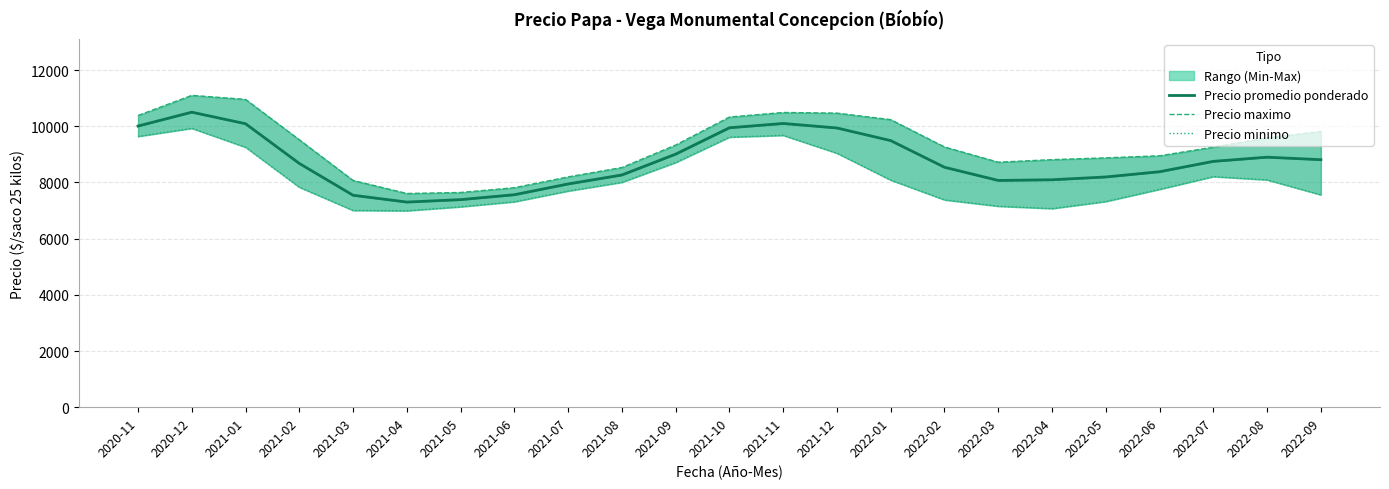

Reading left to right, transcribe all the data shown in this chart.

Precio promedio ponderado: 10009.8	10503.2	10092.3	8677.8	7545.9	7302.9	7389.9	7564.4	7948.3	8267.7	9010.0	9948.7	10101.6	9940.9	9490.9	8542.4	8073.1	8097.3	8196.8	8383.6	8752.3	8900.9	8812.2
Precio maximo: 10385.6	11102.4	10958.6	9520.0	8072.6	7608.2	7644.3	7814.6	8199.6	8534.0	9334.3	10330.7	10492.9	10470.2	10237.1	9264.7	8722.9	8813.7	8877.3	8950.7	9257.9	9591.7	9815.8
Precio minimo: 9640.9	9929.5	9255.2	7832.2	7005.5	6993.6	7135.2	7314.2	7697.4	8007.0	8712.8	9615.6	9678.5	9042.0	8085.4	7381.5	7155.7	7071.8	7323.5	7757.3	8210.7	8093.6	7560.9